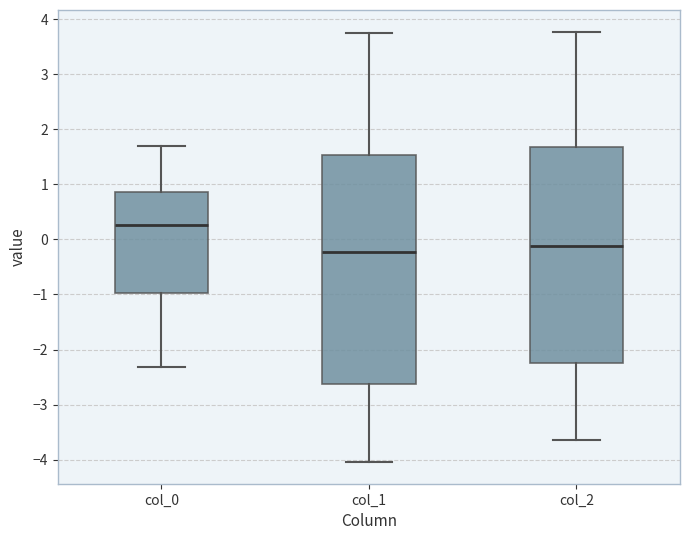

Comparing the boxes themselves (not the whiskers), which one is the tallest?

col_1